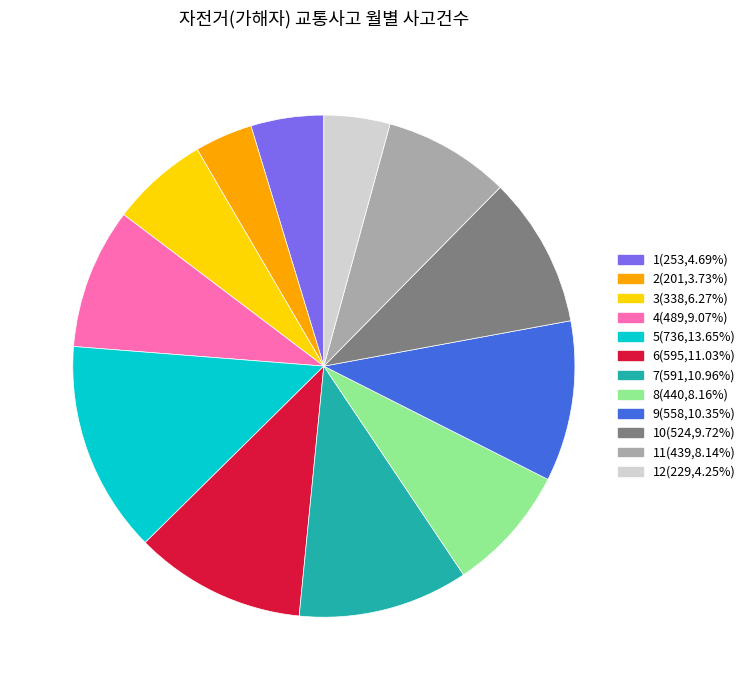

Is there a majority slice in this chart?

No